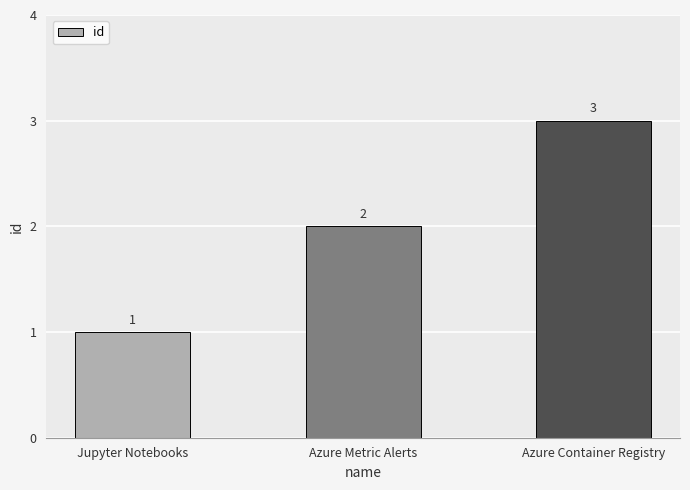

Which category has the highest value across all series?

Azure Container Registry